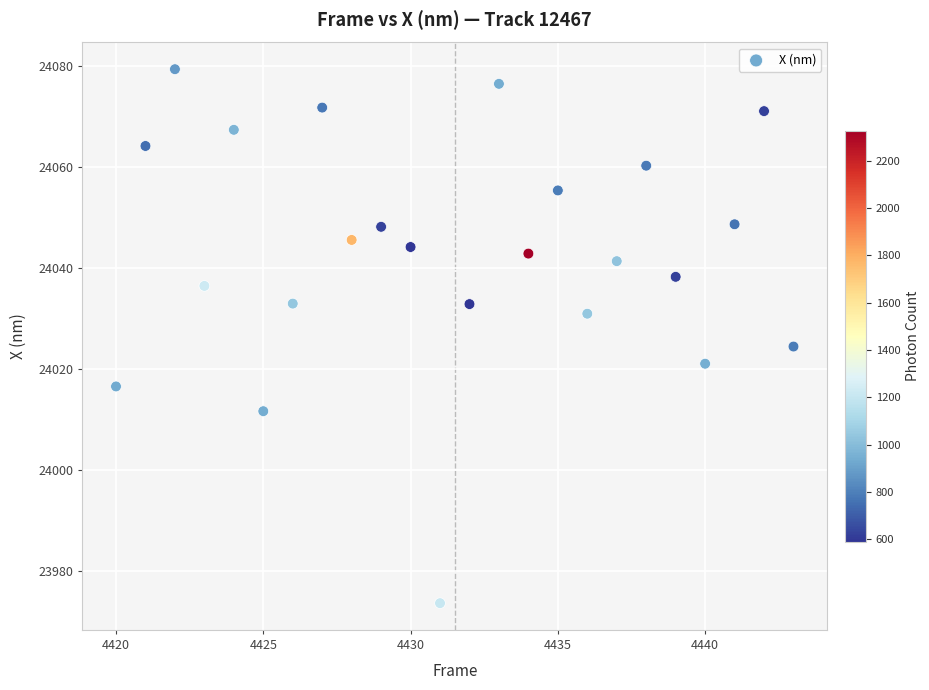

What Y value in the scatter plot is closest to 24026?

24024.5